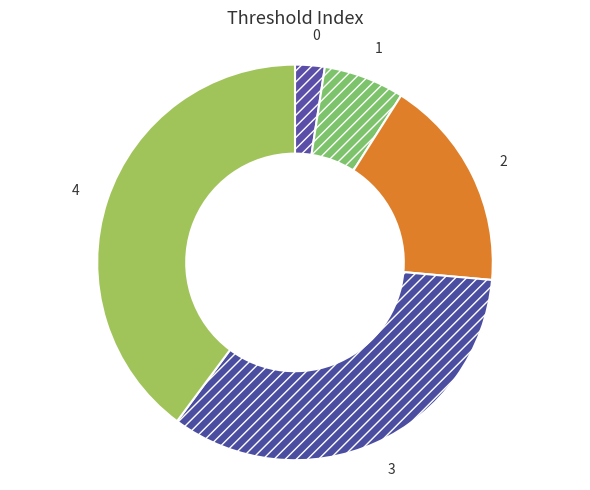

How many slices are in this pie chart?

5